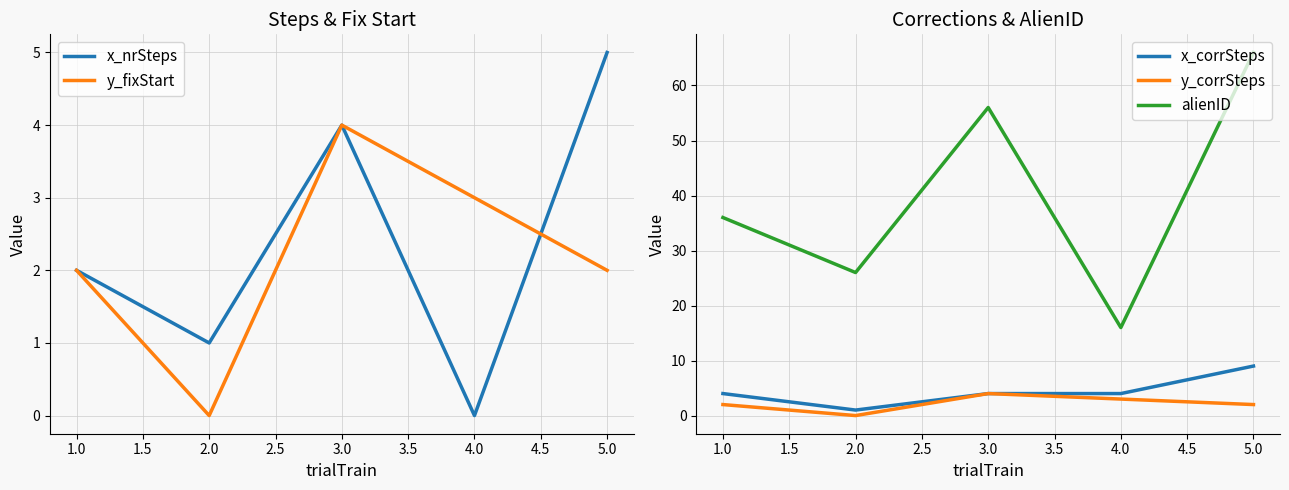

Does the chart display data point markers on the line(s)?

No